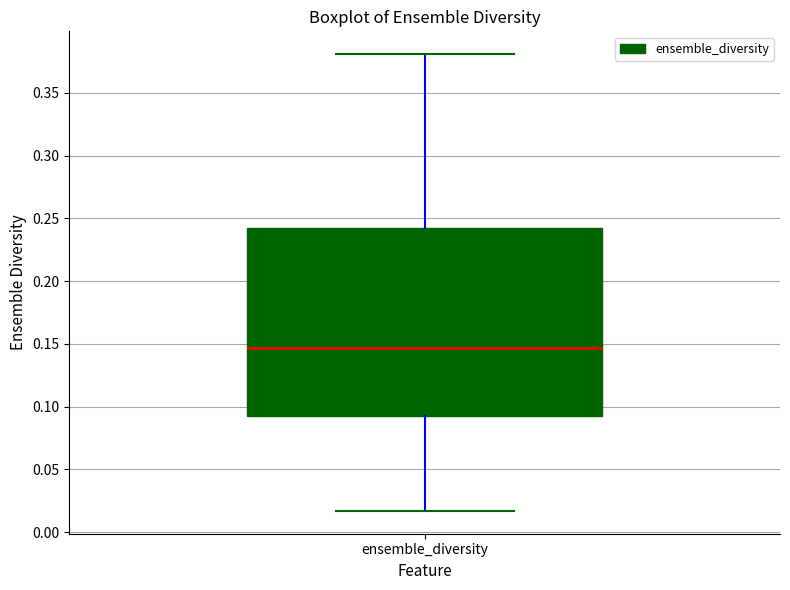

Read this box plot against the y-axis: the position of the median line, the range covered by the box, and the ends of both whiskers. The values are not printed on the chart, so give them approximately, as read against the axis.

median 0.145, box 0.095 to 0.240, whiskers 0.015 to 0.380